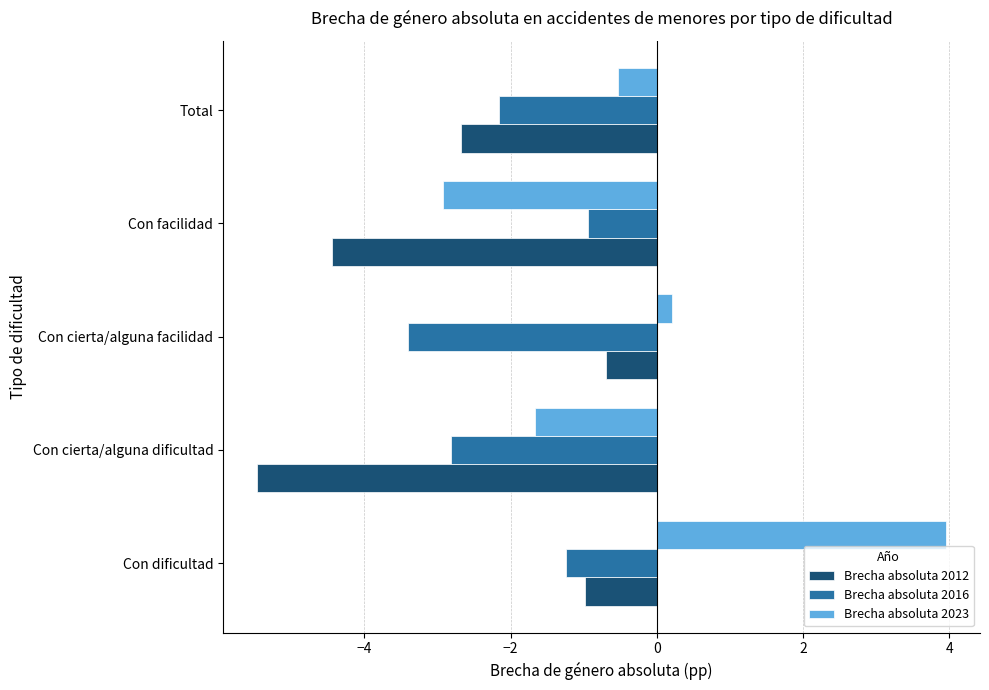

Where is Brecha absoluta 2016 nearest to the value -2?

Total